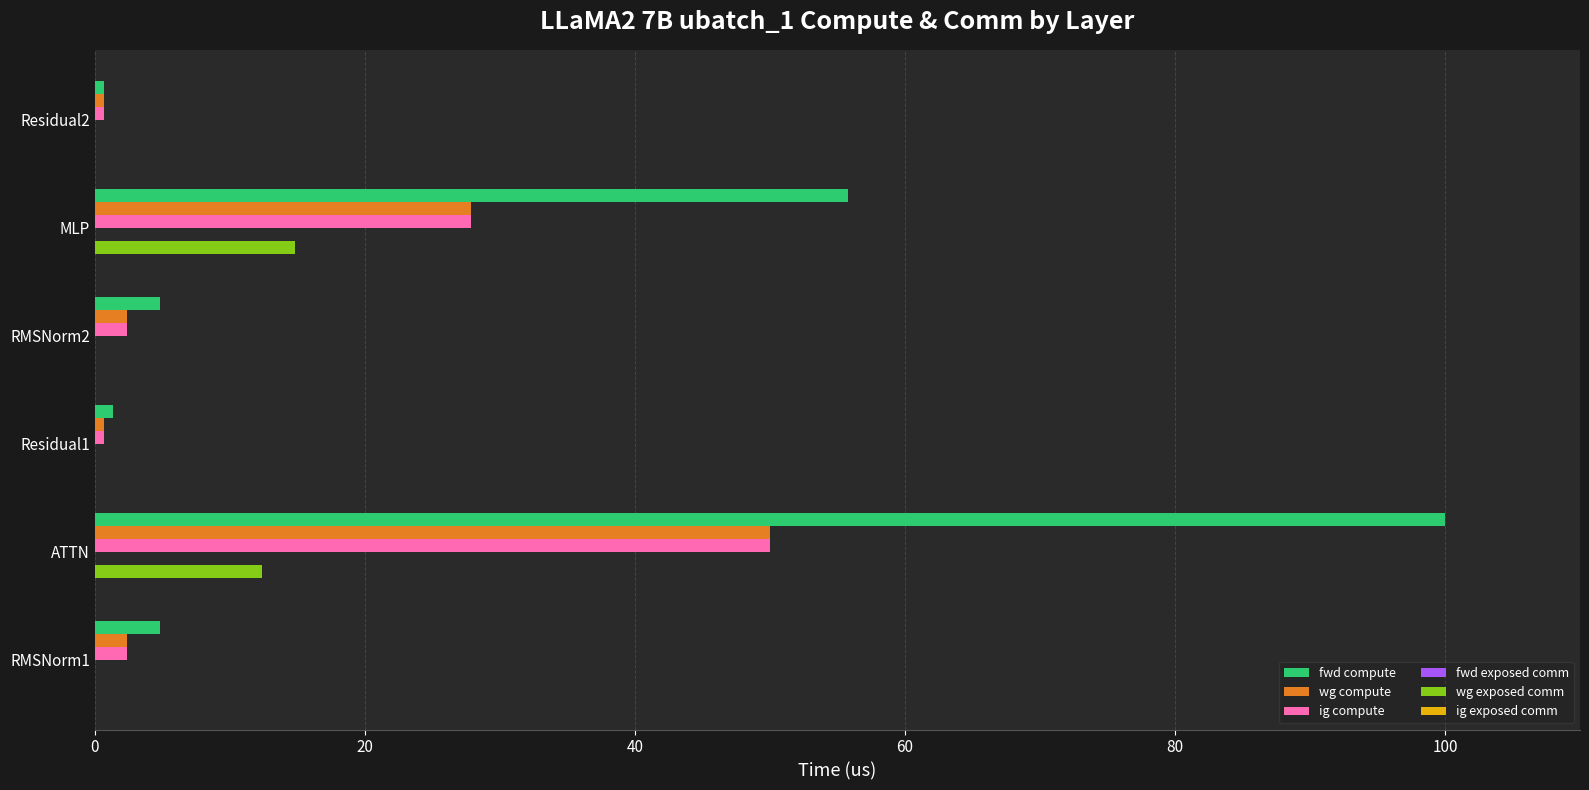

What is the highest value of the fwd compute series?

100.0